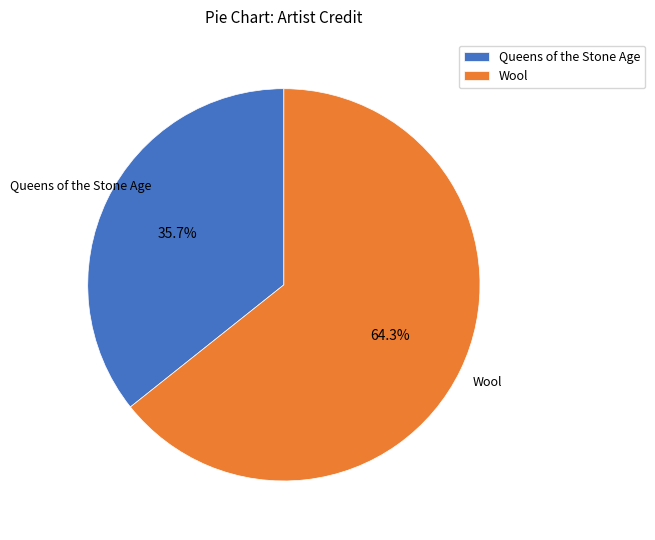

Rank the categories by value from lowest to highest.

Queens of the Stone Age, Wool